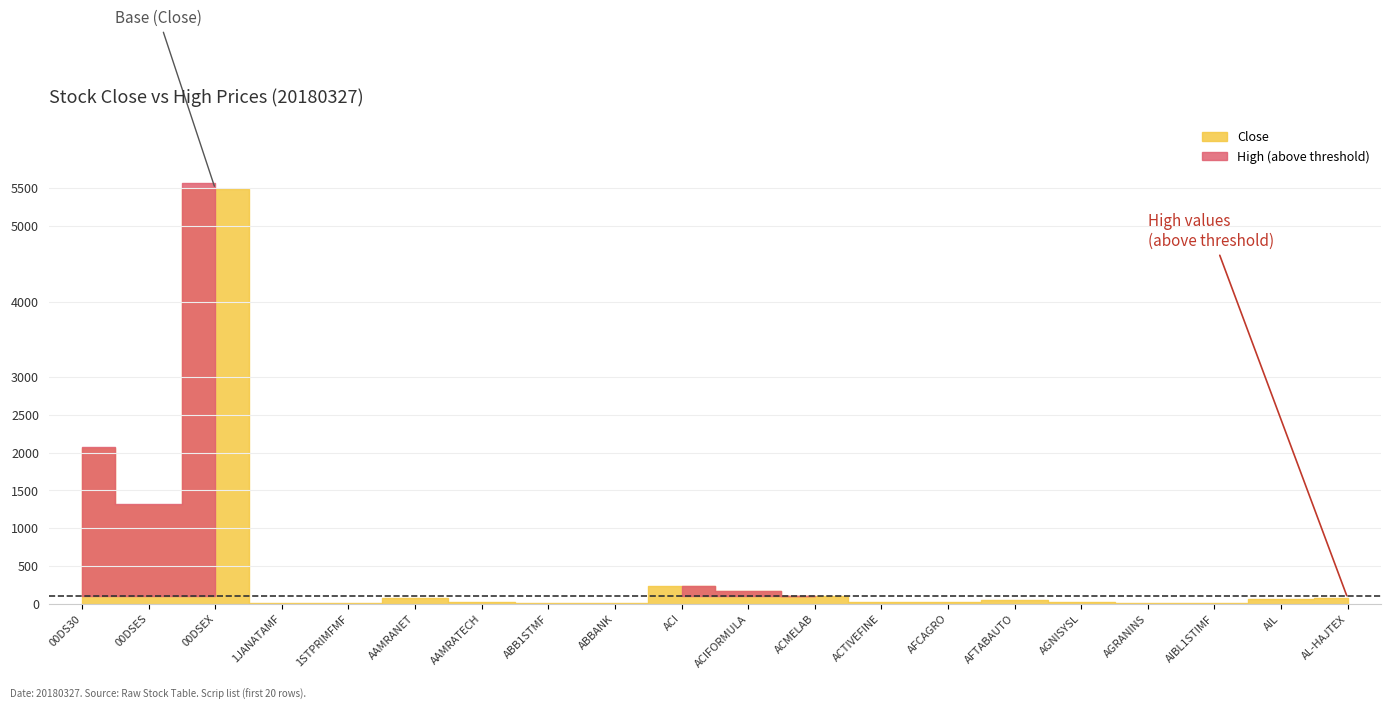

Is it true that High equals 8.4 at AIBL1STIMF?

True